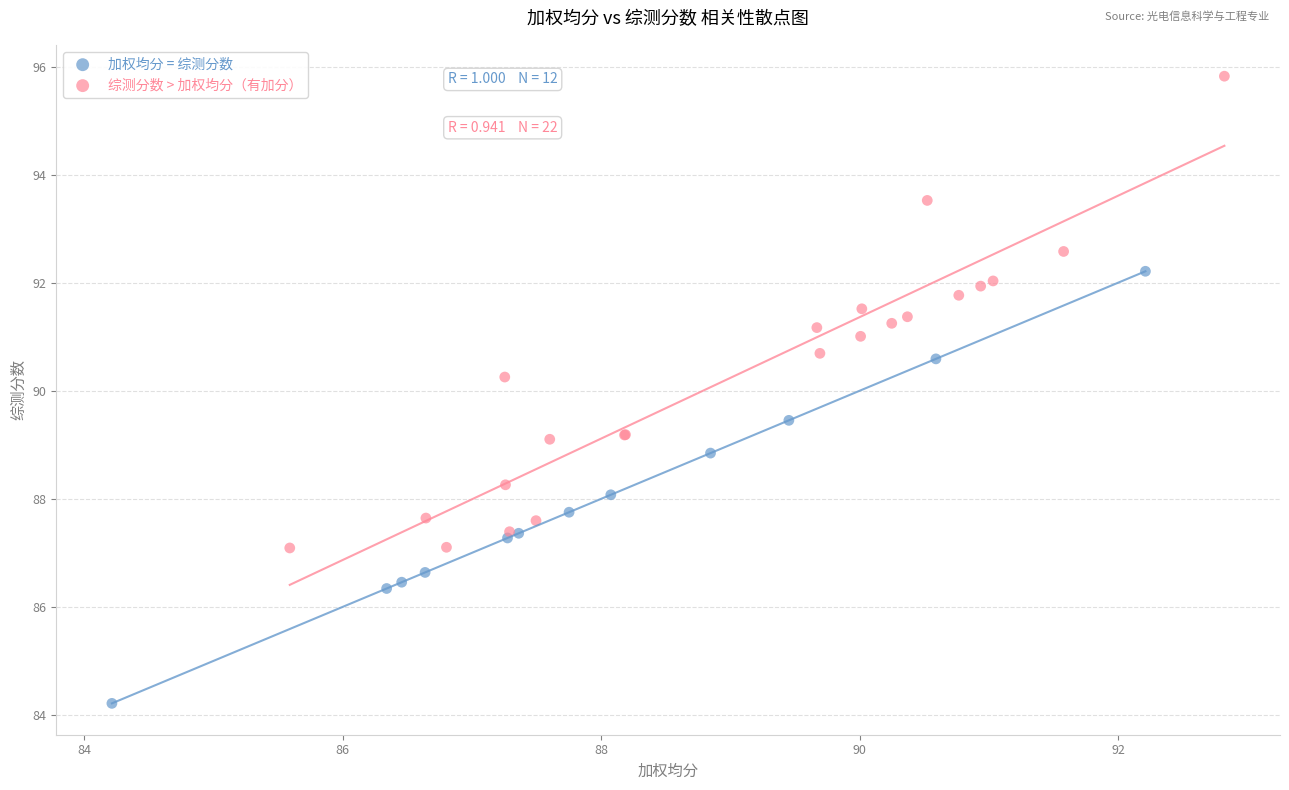

Which series contains the lowest Y value?

加权均分 = 综测分数